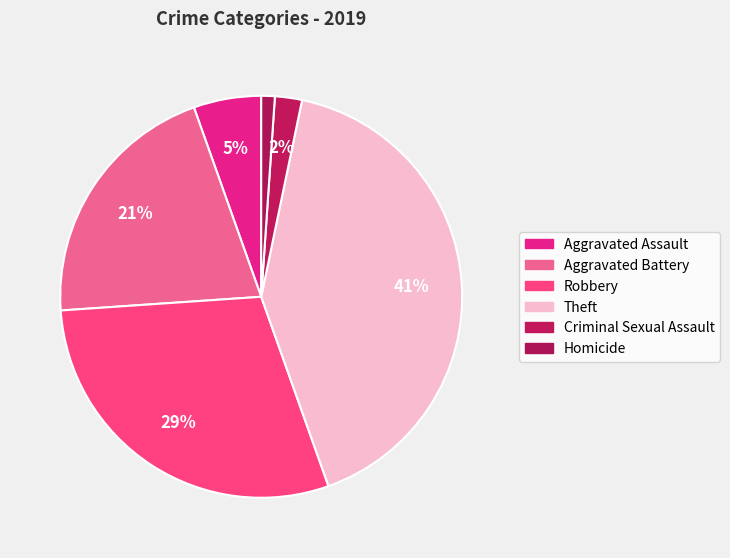

Which has a higher value, Homicide or Aggravated Battery?

Aggravated Battery